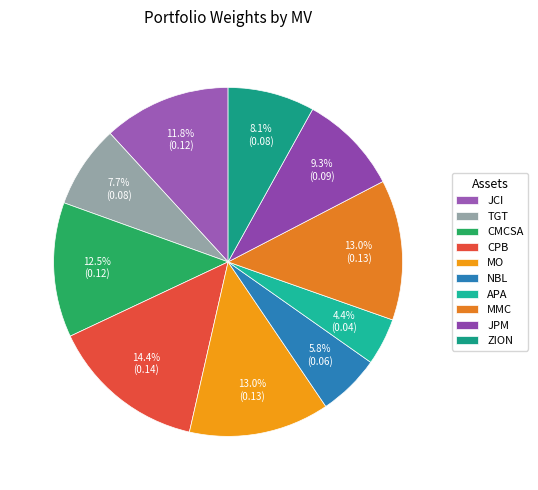

What is the change in value from CPB to NBL?

-0.1